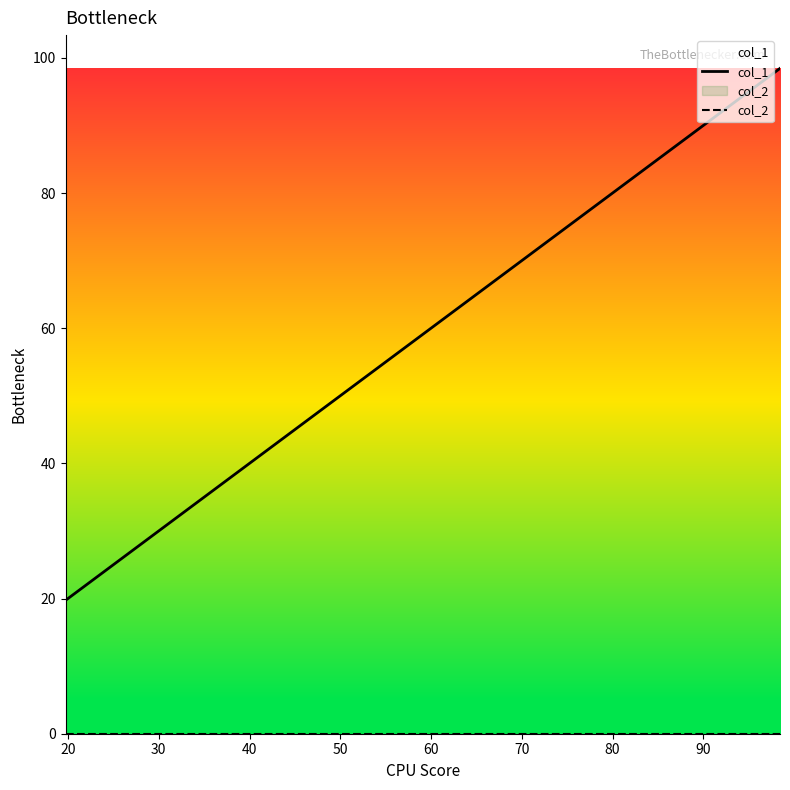

True or false: col_1 and col_2 cross at least once.

False